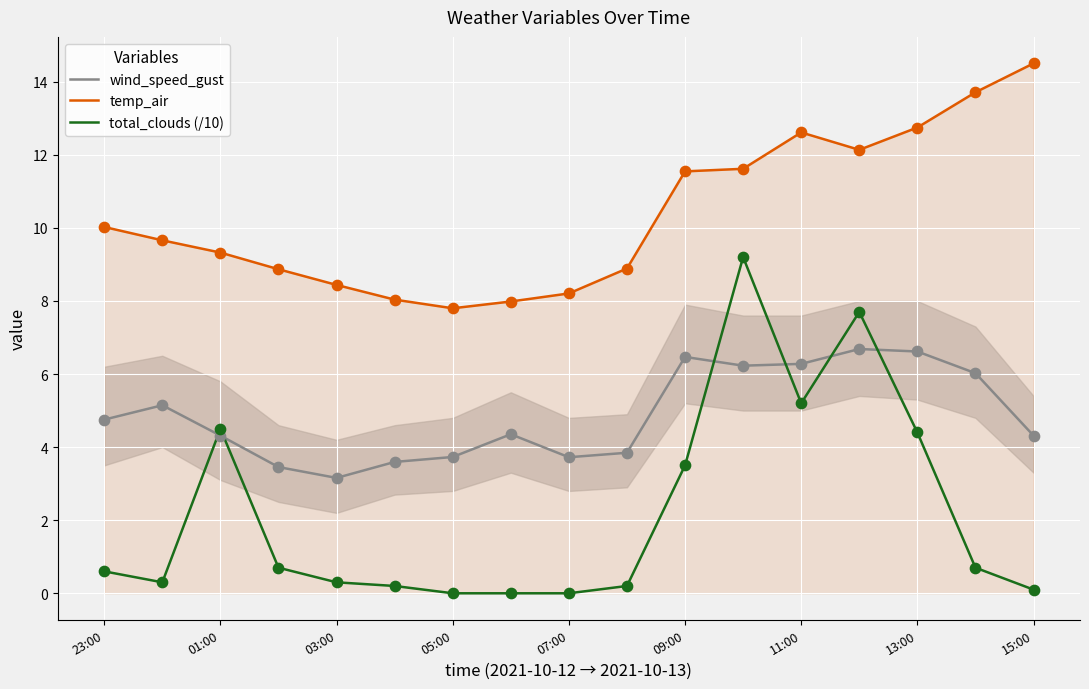

Is the value of total_clouds (/10) at 05:00 greater than the value of wind_speed_gust at 15:00?

No